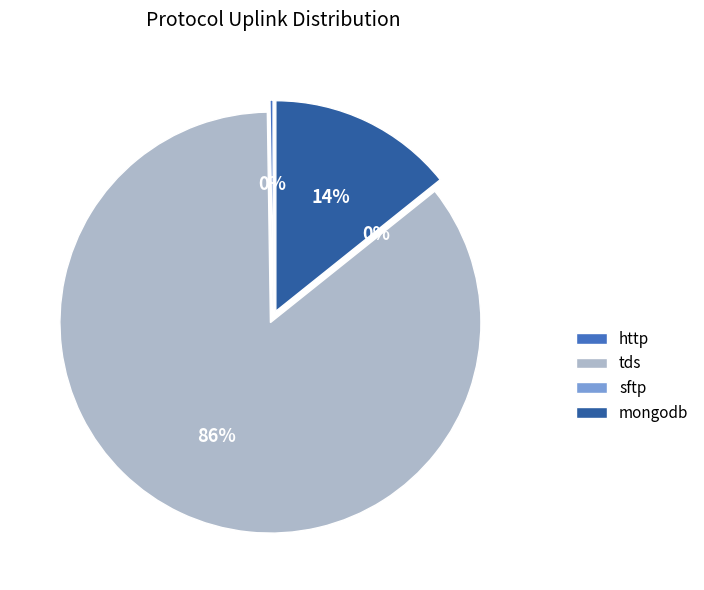

Which category has the smallest portion of the pie?

sftp